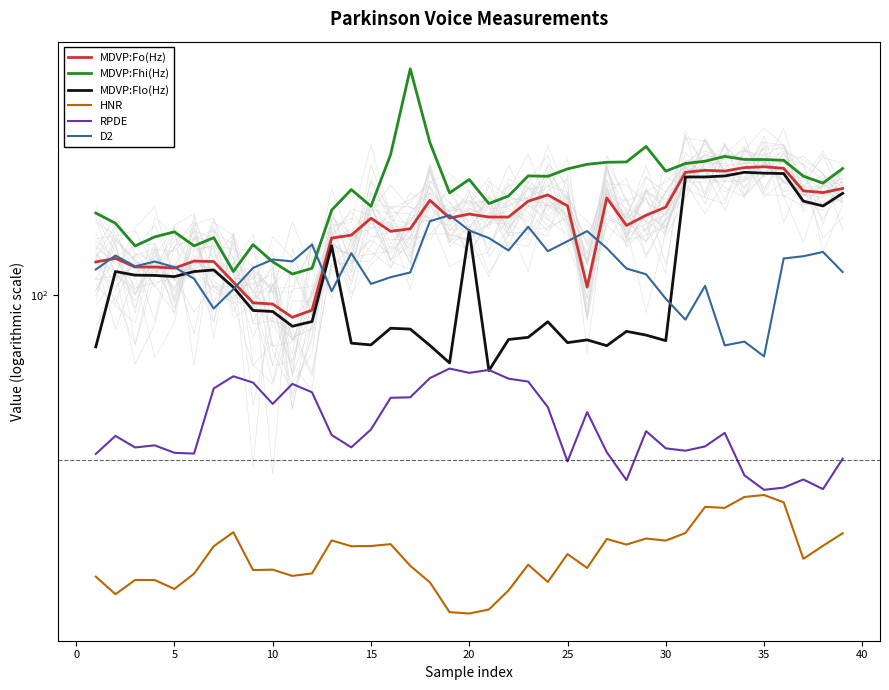

What is the sum of all HNR values?

927.6